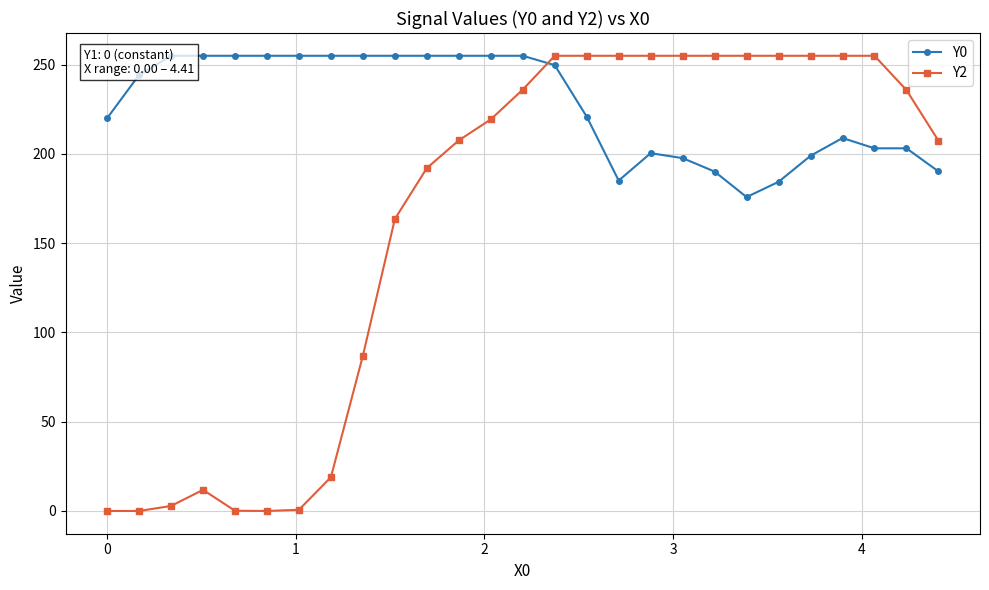

Reading right to left, what are all the values shown in this chart?

Y0: 190.2	203.2	203.2	208.9	199.0	184.4	175.9	190.1	197.7	200.4	185.1	220.9	249.7	255.0	255.0	255.0	255.0	255.0	255.0	255.0	255.0	255.0	255.0	255.0	255.0	244.3	220.0
Y2: 207.4	235.8	255.0	255.0	255.0	255.0	255.0	255.0	255.0	255.0	255.0	255.0	255.0	236.1	219.4	207.6	192.1	163.6	87.0	18.9	0.6	0.0	0.1	11.8	2.8	0.0	0.0